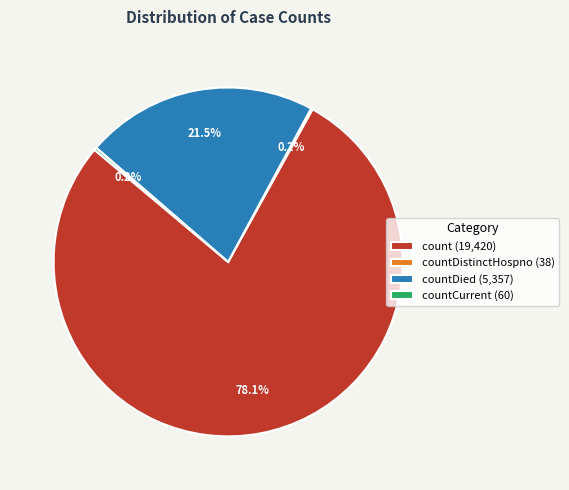

Which slice is the largest?

count (19,420)